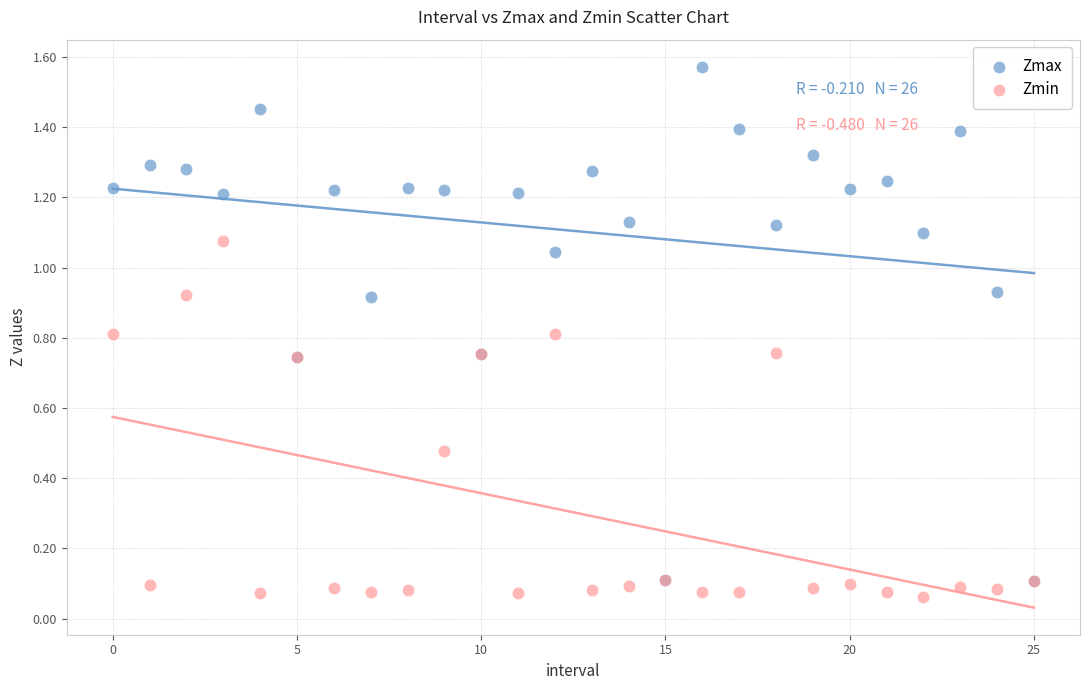

Which series has the widest spread of Y values?

Zmax